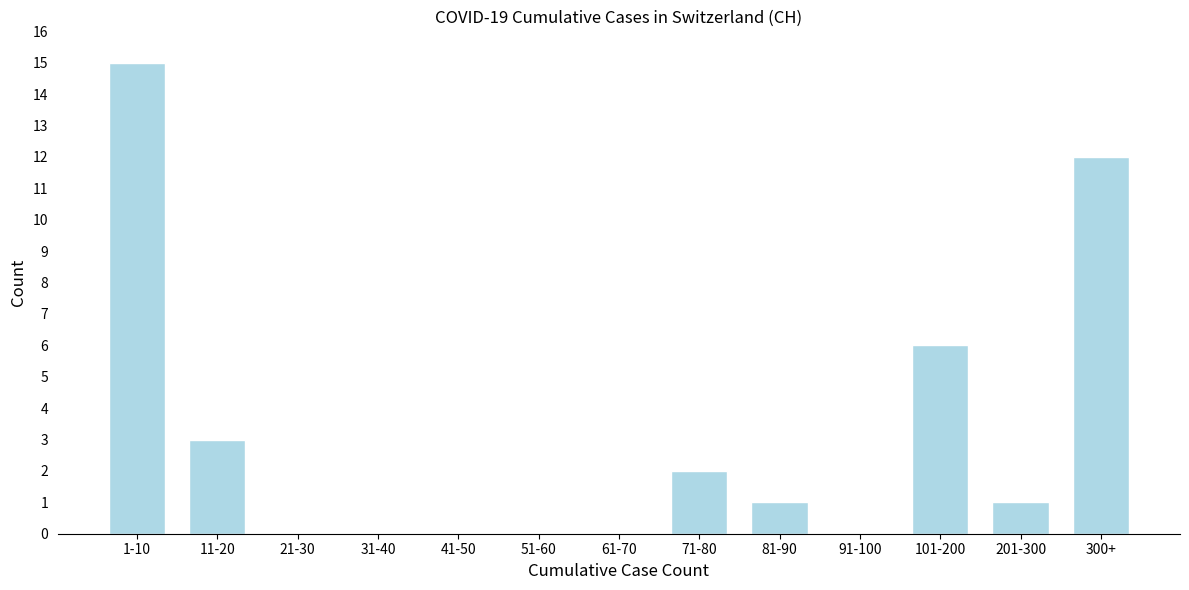

The chart shows a value of 1 at 71-80. True or false?

False